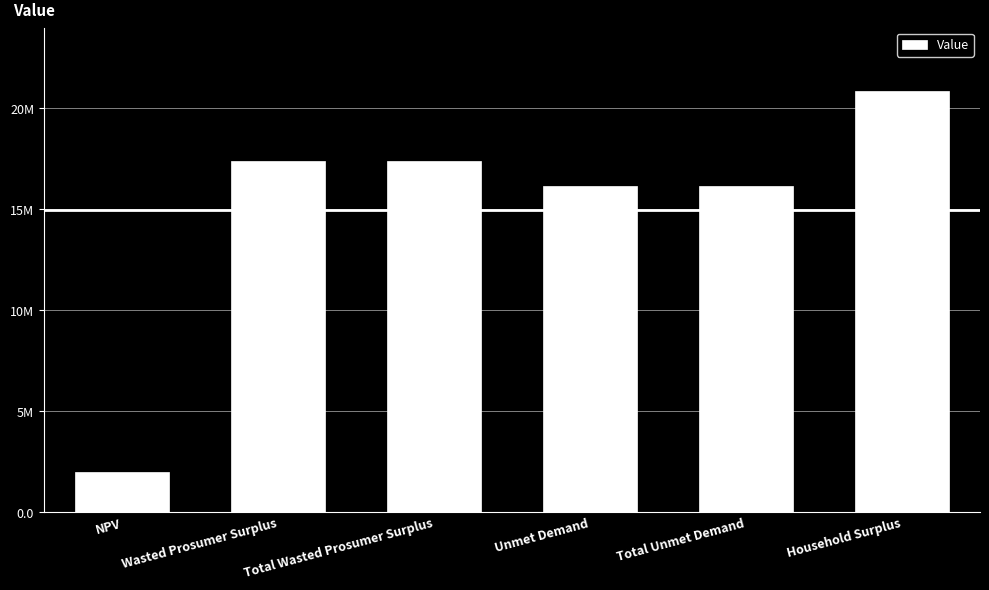

What is the difference between the maximum and minimum values?

18855799.2